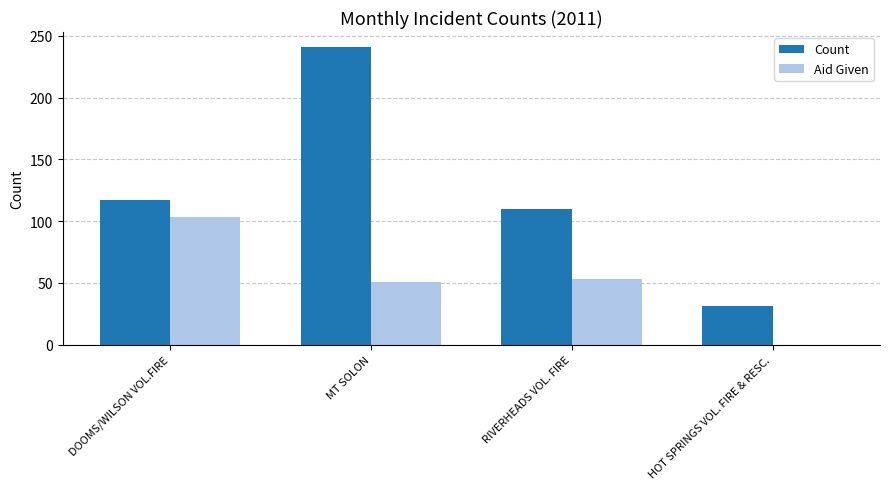

At which category does the chart reach its peak across all series?

MT SOLON